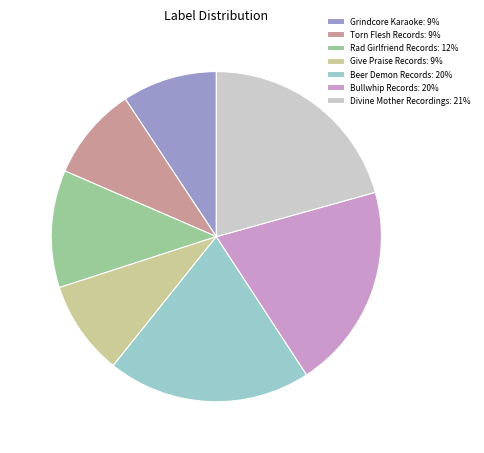

Approximately how many times larger is the value at Divine Mother Recordings: 21% compared to Beer Demon Records: 20%?

1.0